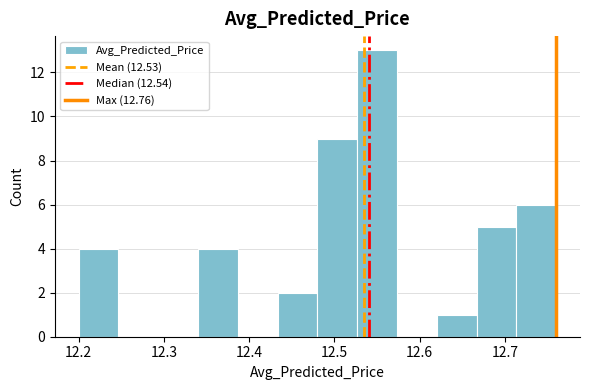

Over which range of the x-axis is the bar tallest?

12.53 to 12.57